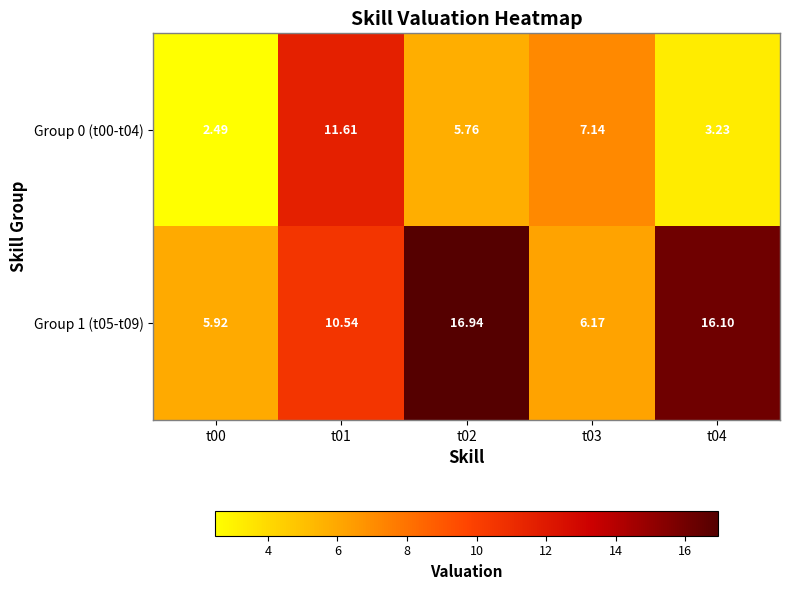

Is the value of Group 1 (t05-t09) at t02 greater than the value of Group 0 (t00-t04) at t00?

Yes